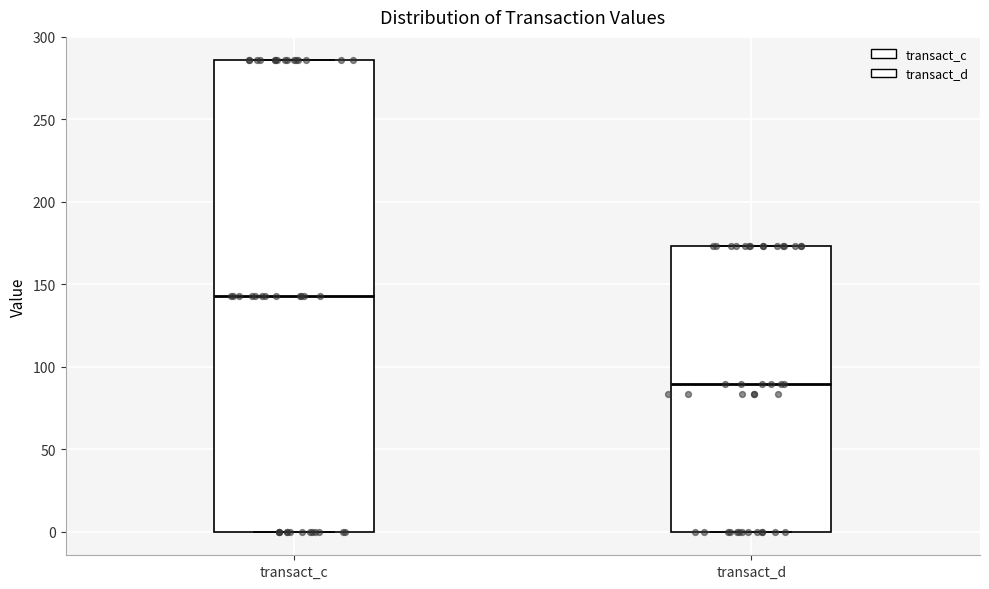

Where is the upper edge of the box for transact_c on the y-axis? The values are not printed on the chart, so give them approximately, as read against the axis.

285